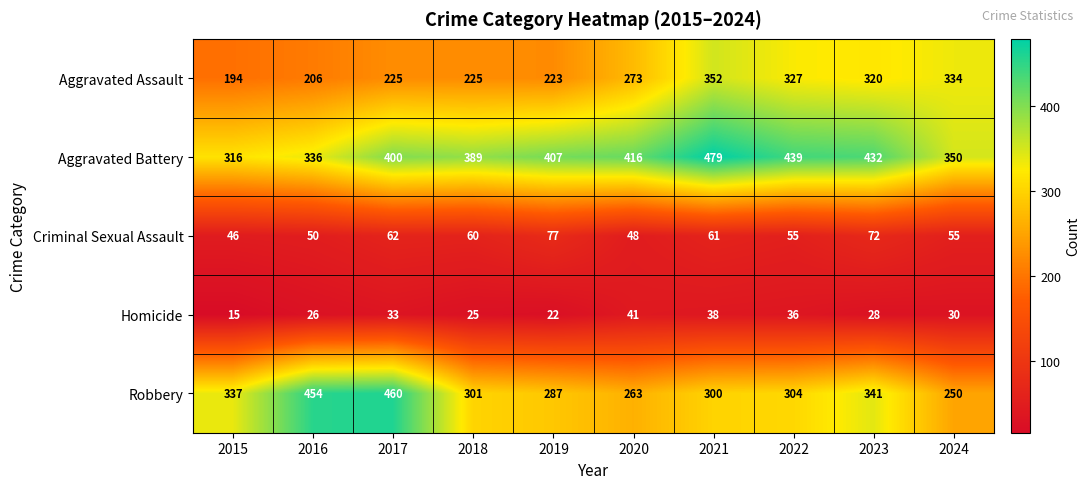

Which category has the lowest value across all series?

2015